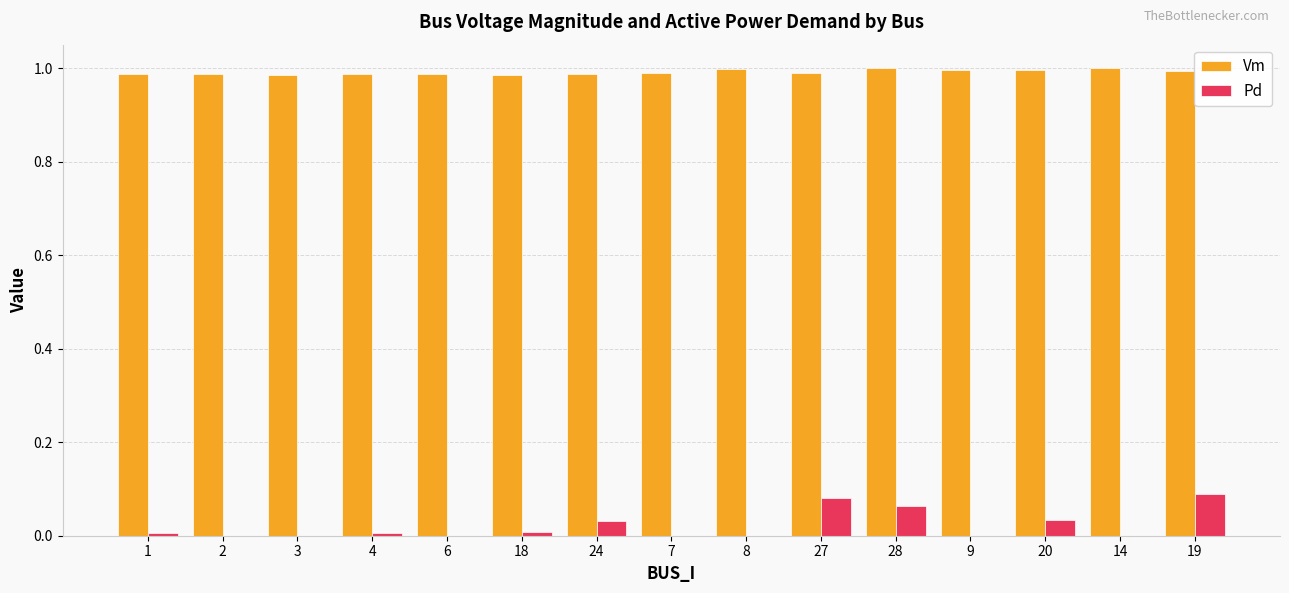

What is the sum of the Vm values at 3 and 7?

2.0